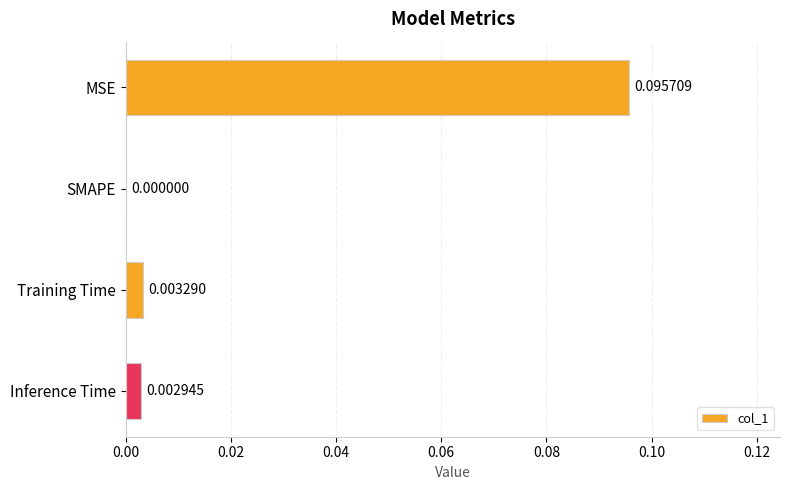

How many data points does each series have?

4